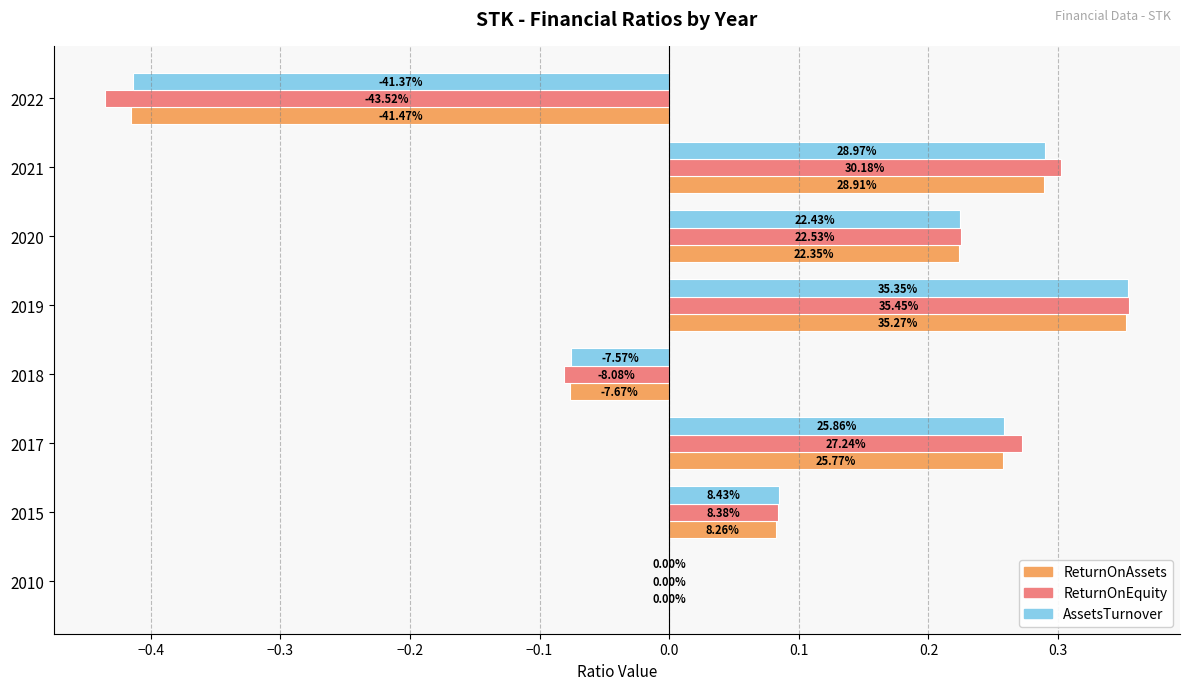

What are all the series names shown in the legend?

ReturnOnAssets, ReturnOnEquity, AssetsTurnover